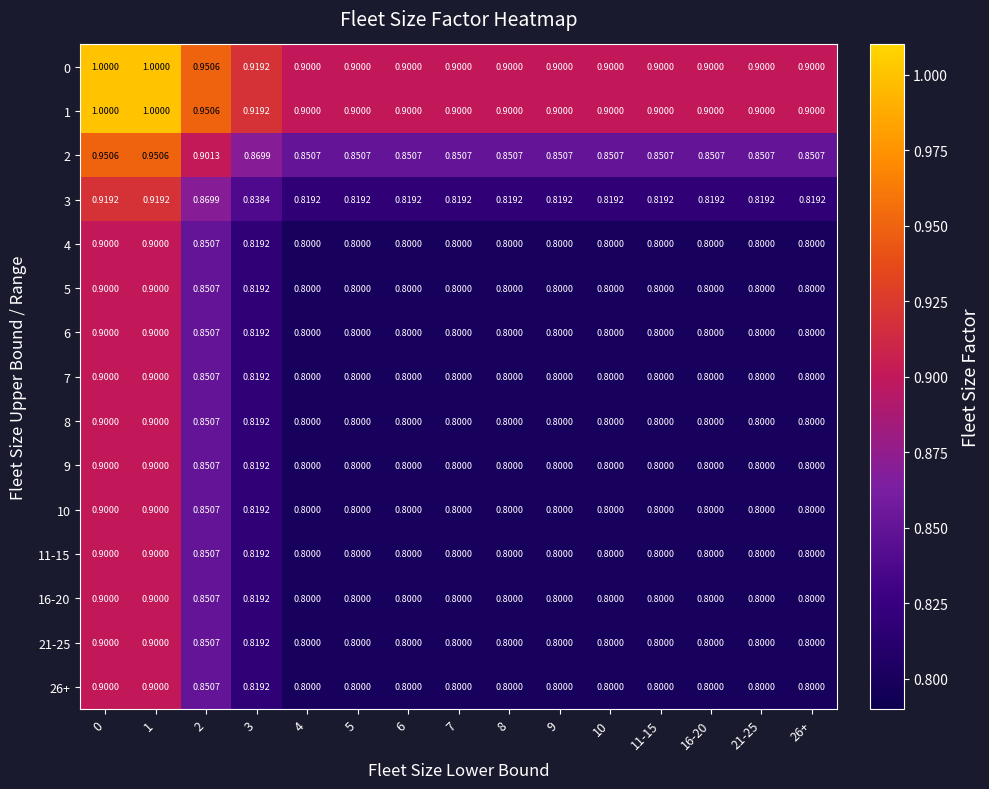

What is the total value across all series at 21-25?

12.3